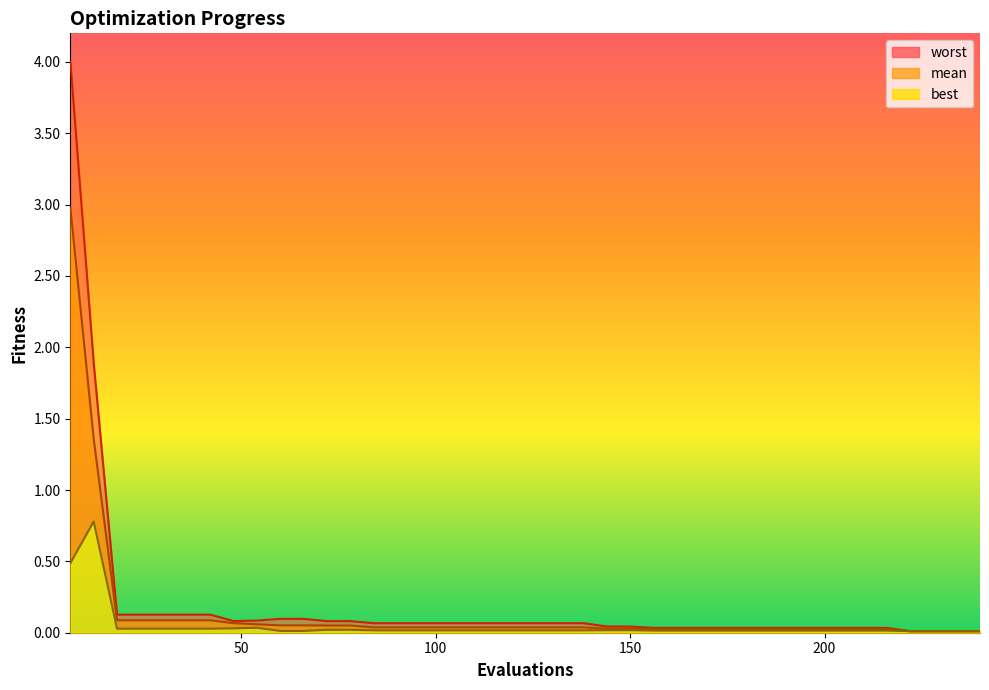

List the series in order of their peak value, highest first.

worst, mean, best